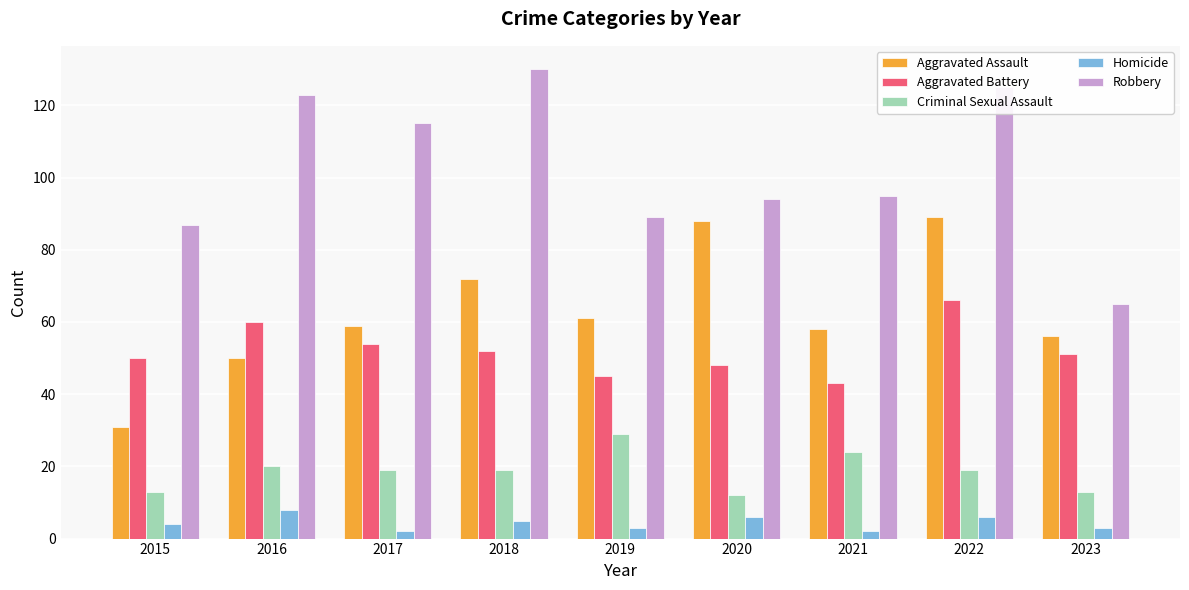

Read the Criminal Sexual Assault value at 2020, to the nearest 10.

10